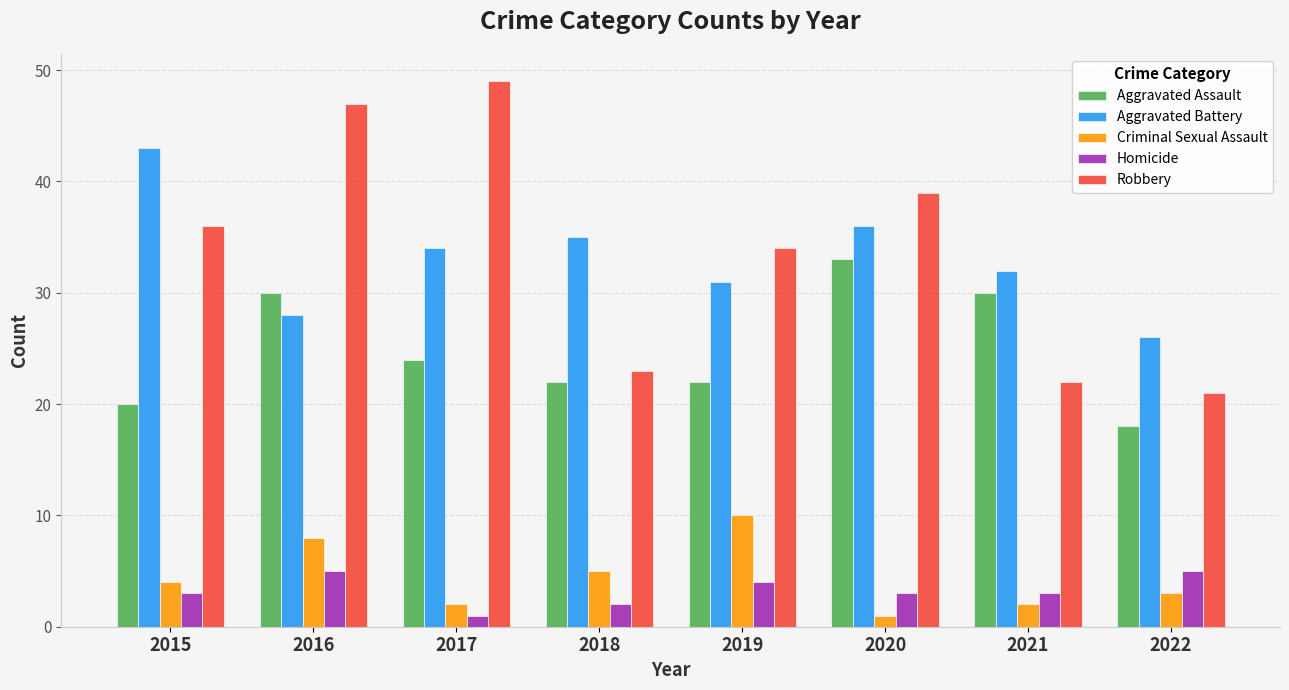

What is the minimum value for Homicide?

1